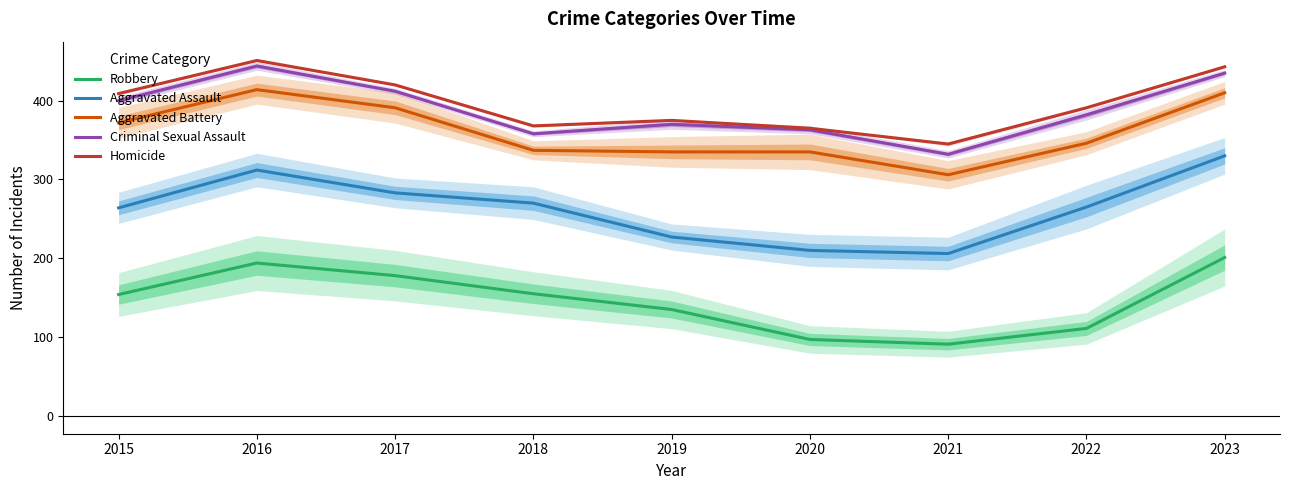

How many interior local valleys does the Homicide series have?

2